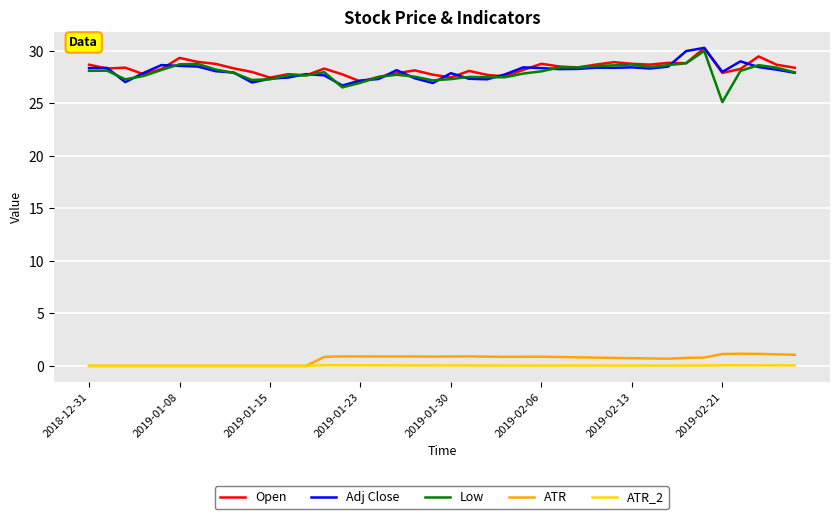

True or false: ATR and Adj Close intersect in this chart.

False